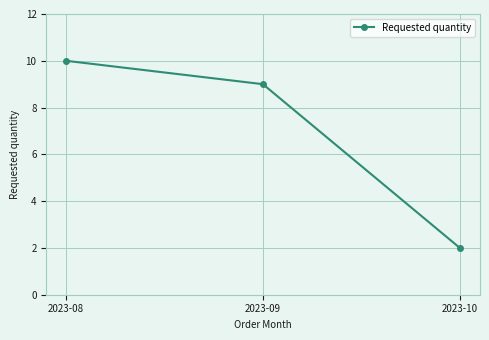

Reading right to left, transcribe all the data shown in this chart.

2	9	10